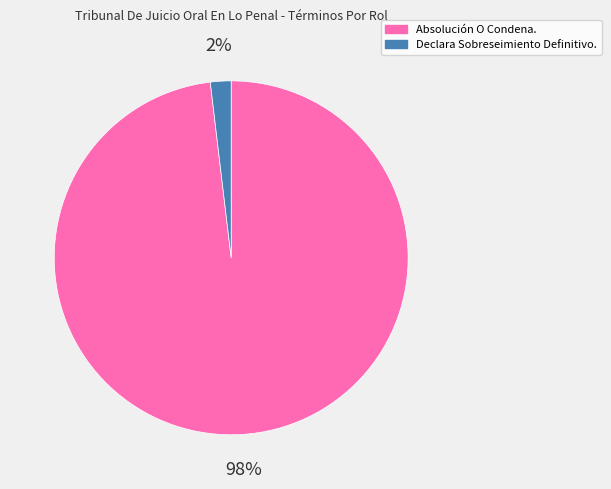

What is the largest slice in the pie chart?

Absolución O Condena.